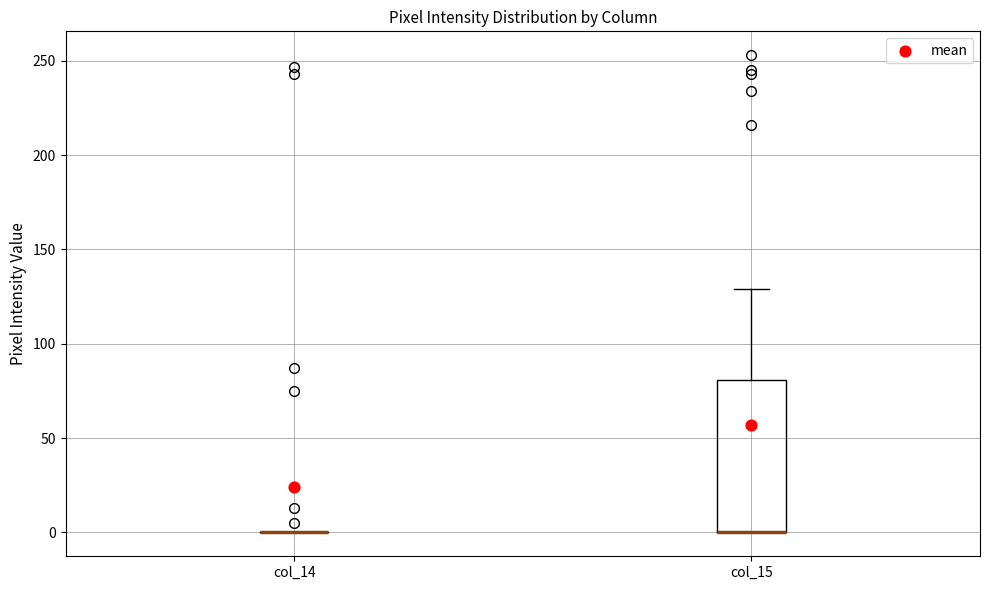

Reading left to right, transcribe this box plot: for each box, give where its median line is, the range the box spans, and where its two whiskers end, as read against the y-axis. The values are not printed on the chart, so give them approximately, as read against the axis.

col_14: box collapsed to a line at 0, whiskers 0 to 0
col_15: median 0 (drawn on the box's lower edge), box 0 to 80, whiskers 0 to 130